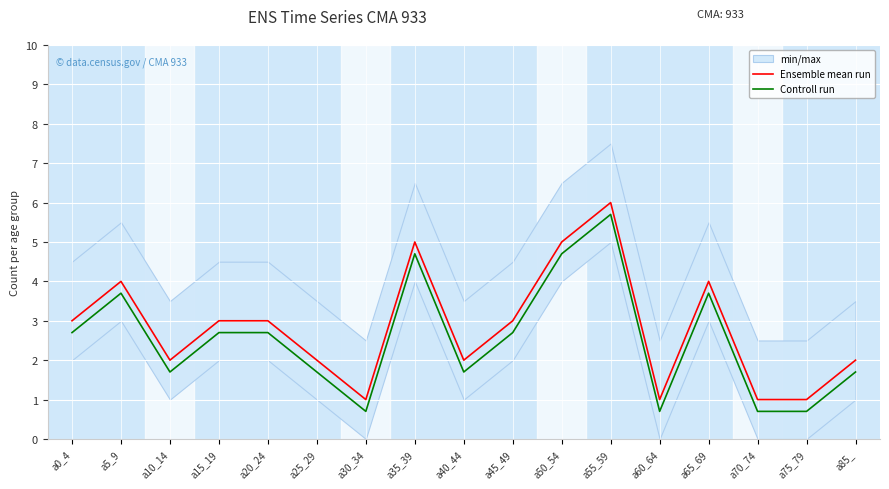

Between a10_14 and a65_69, which series saw the biggest shift?

Ensemble mean run